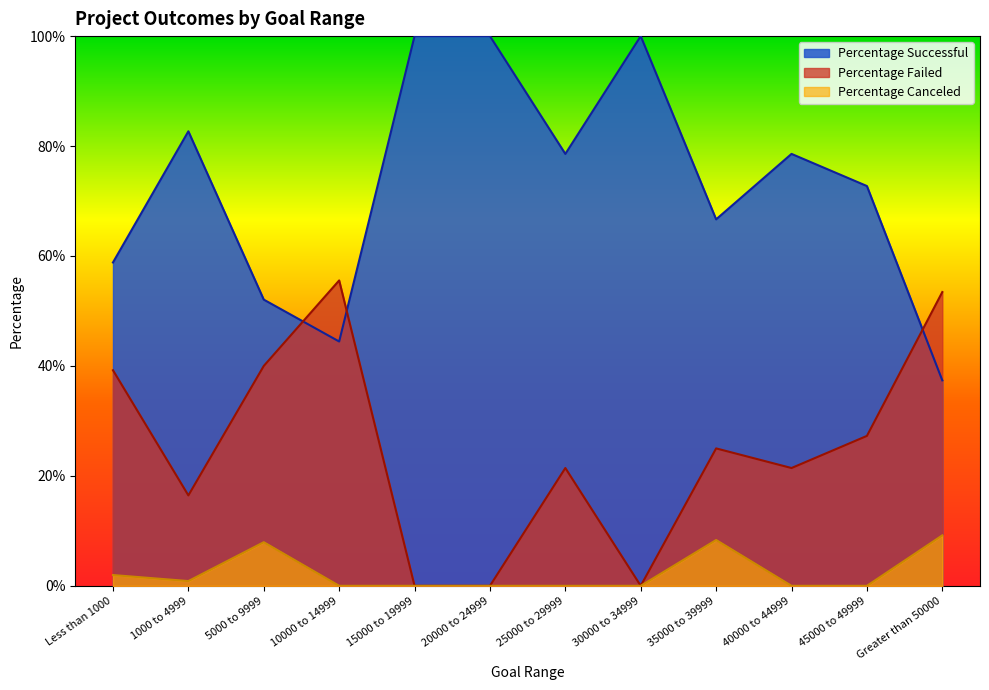

How many data points does each series have?

12